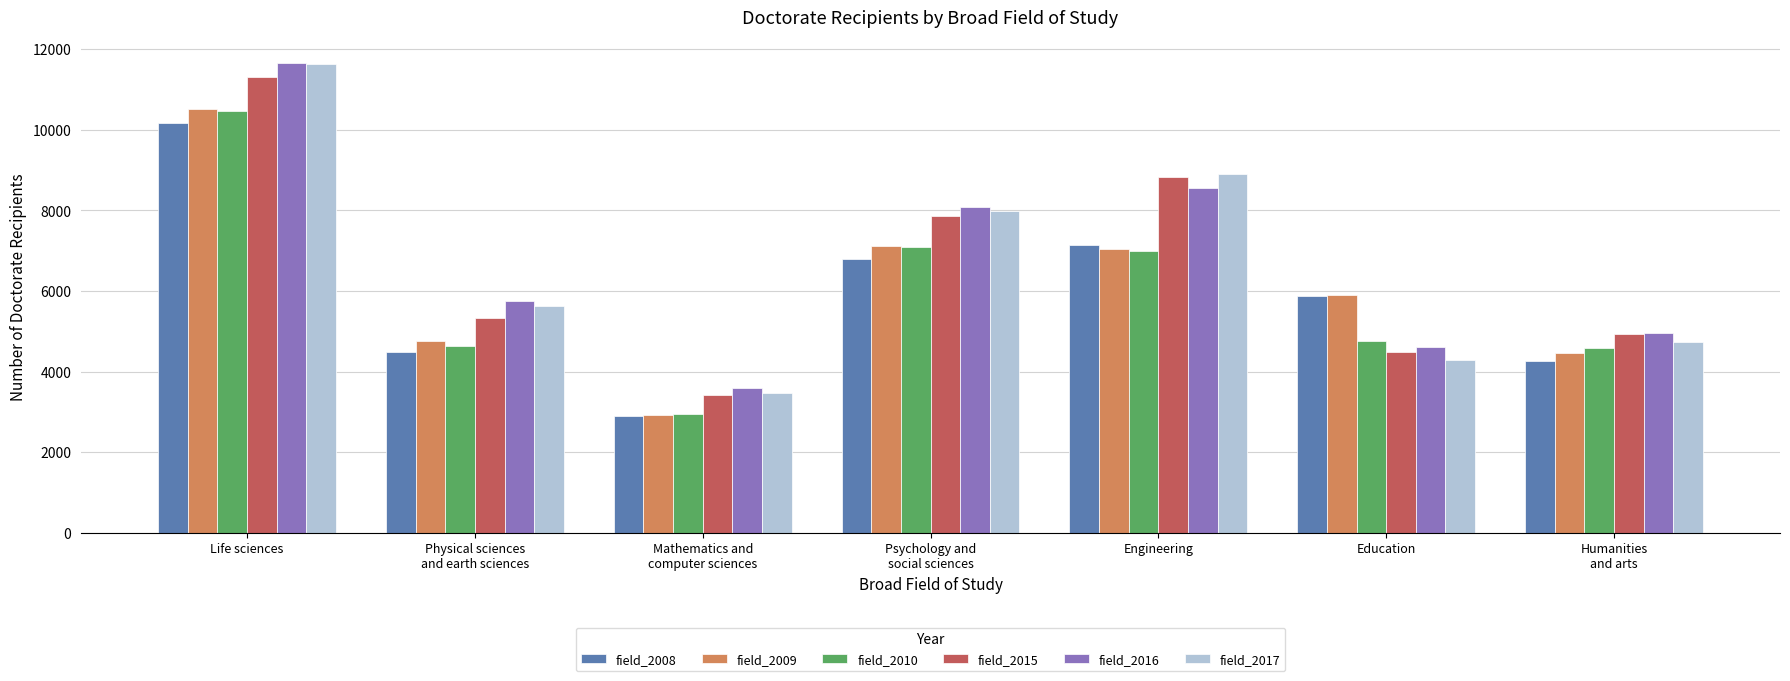

Which series changed the most between Life sciences and Education?

field_2017